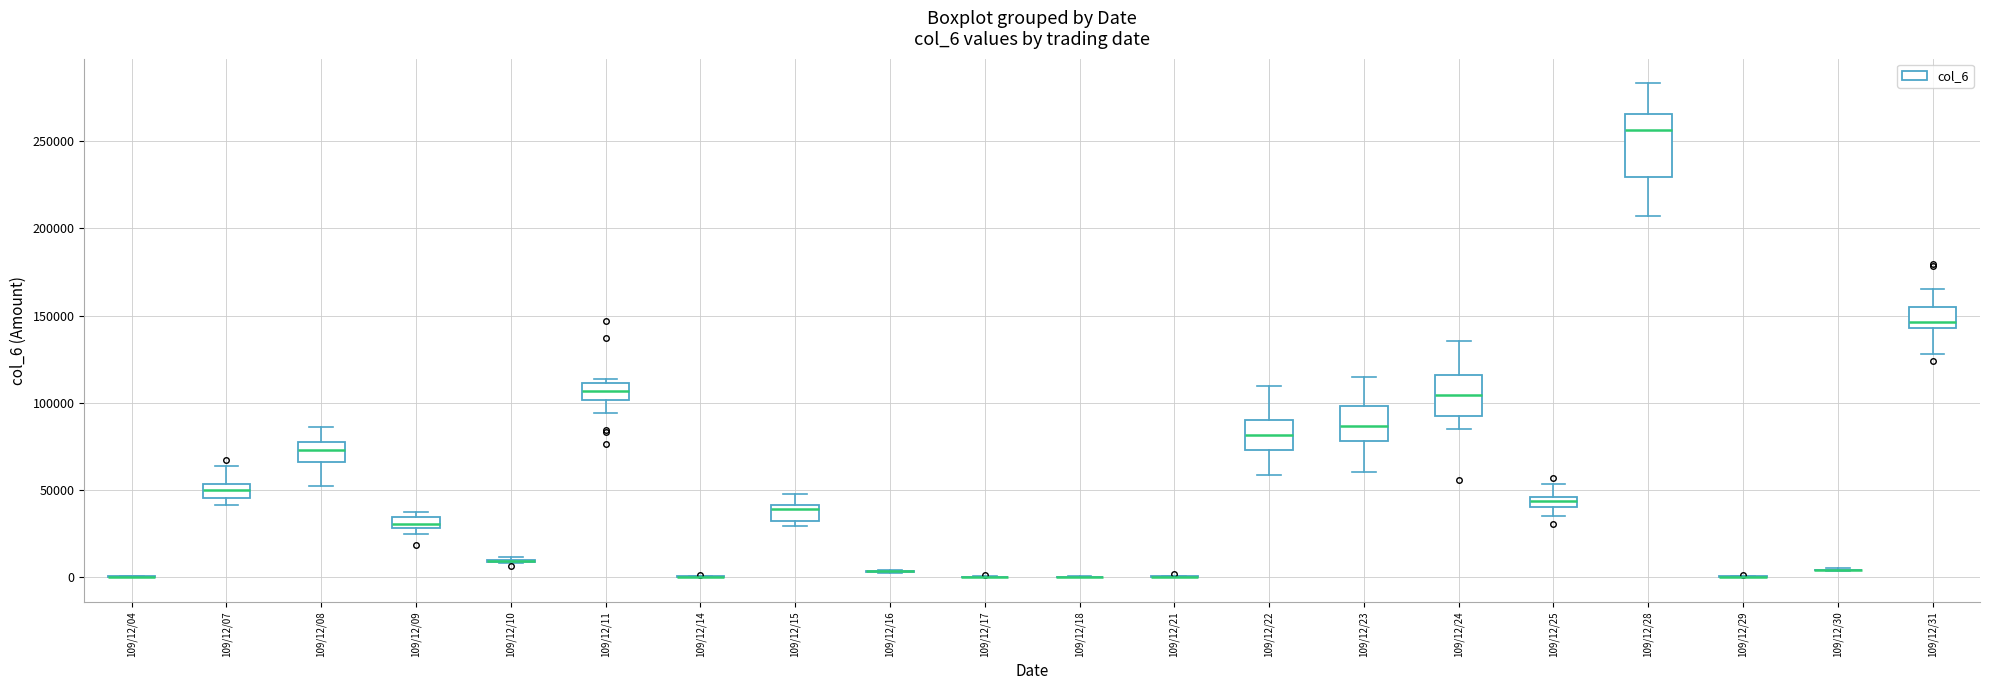

Comparing the boxes themselves (not the whiskers), which one is the tallest?

109/12/28